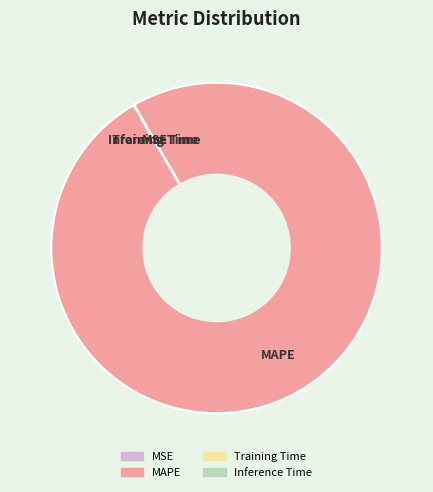

Is there any slice that represents more than half of the pie?

Yes